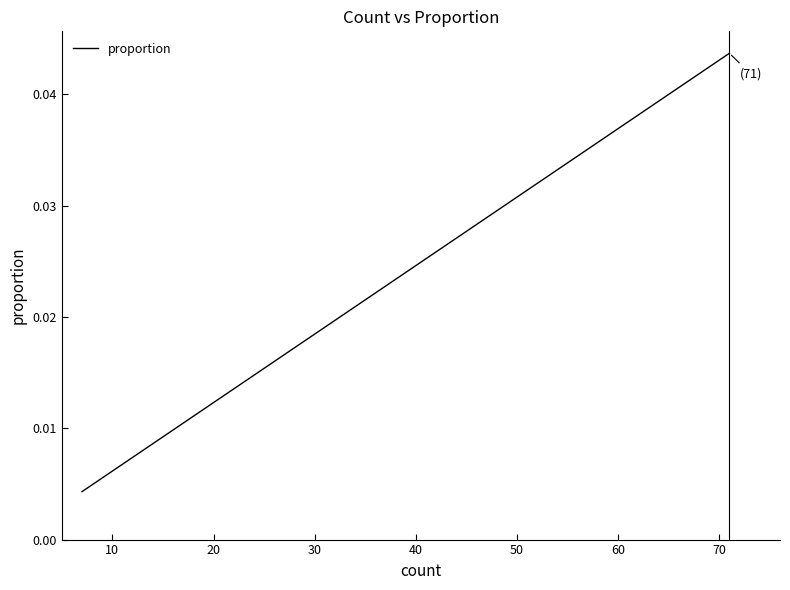

Count the values in the range 0 to 1.

40